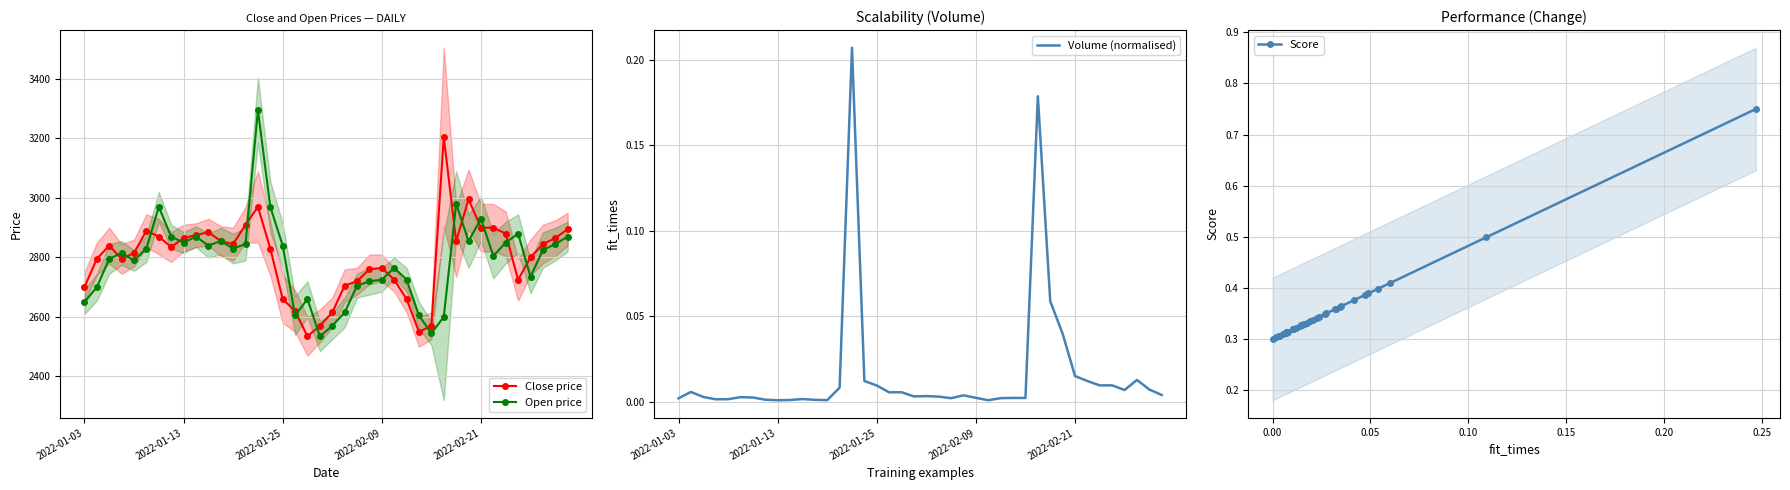

What is the lowest value of the Open price series?

2535